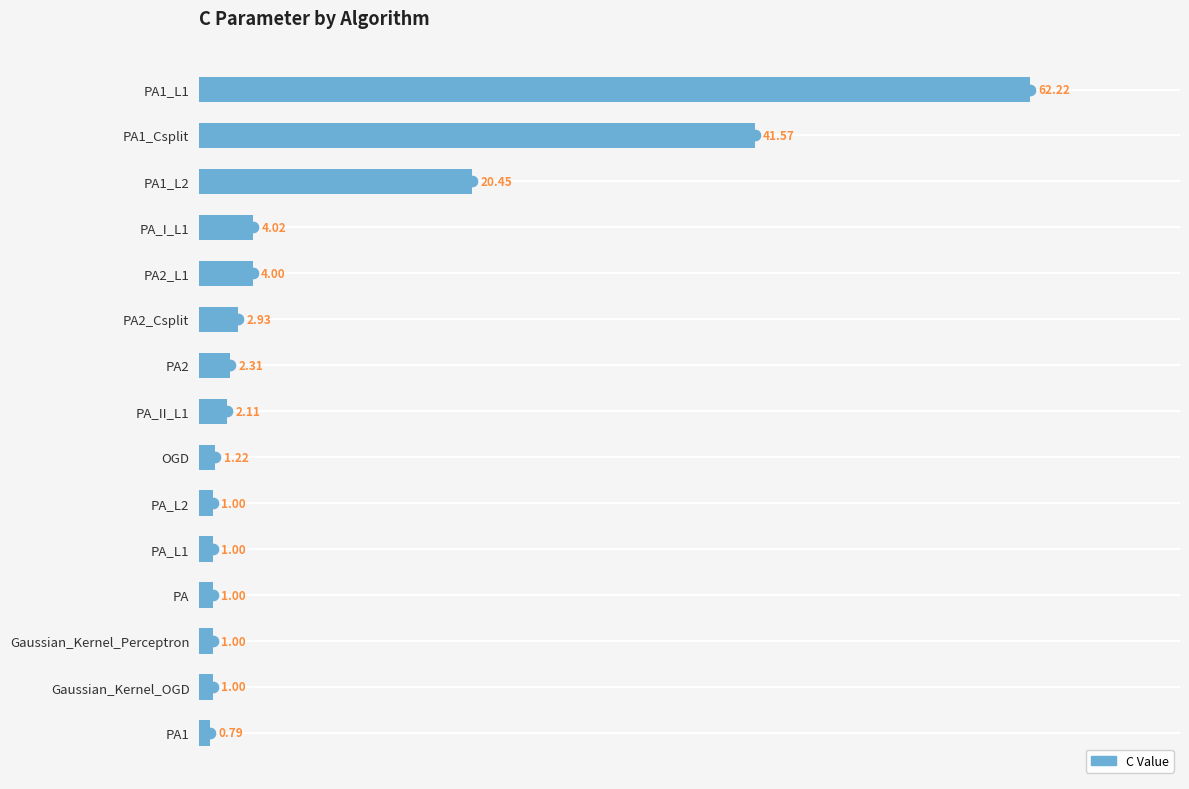

What is the ratio of the value at Gaussian_Kernel_OGD to the value at PA_L2?

1.0